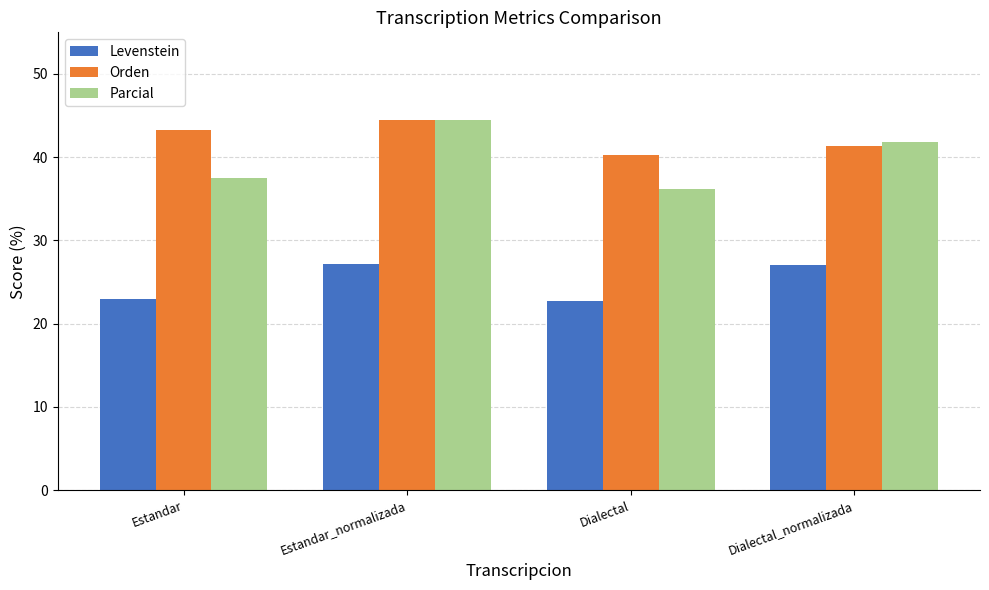

What is the difference between the highest and lowest values at Estandar?

20.4